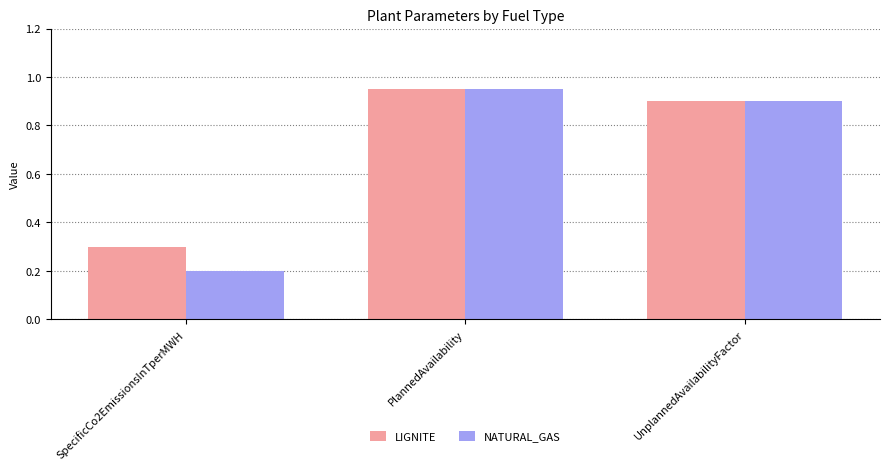

What is the average value of the NATURAL_GAS series?

0.7